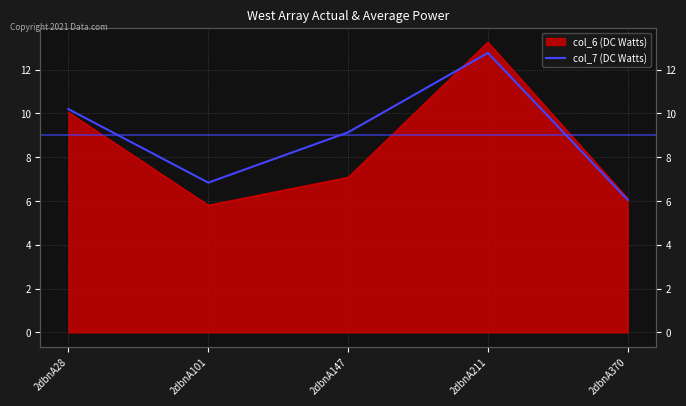

Rank the categories by value from lowest to highest.

2dbnA370, 2dbnA101, 2dbnA147, 2dbnA28, 2dbnA211